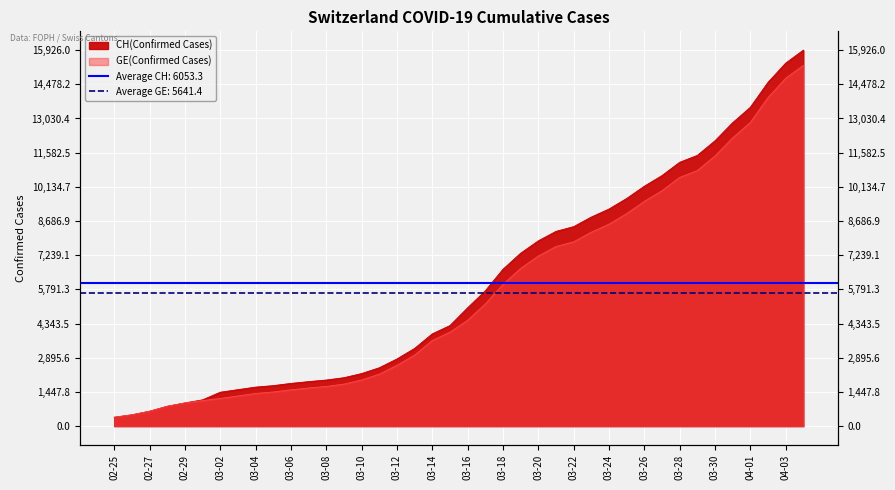

What is the minimum value for GE?

375